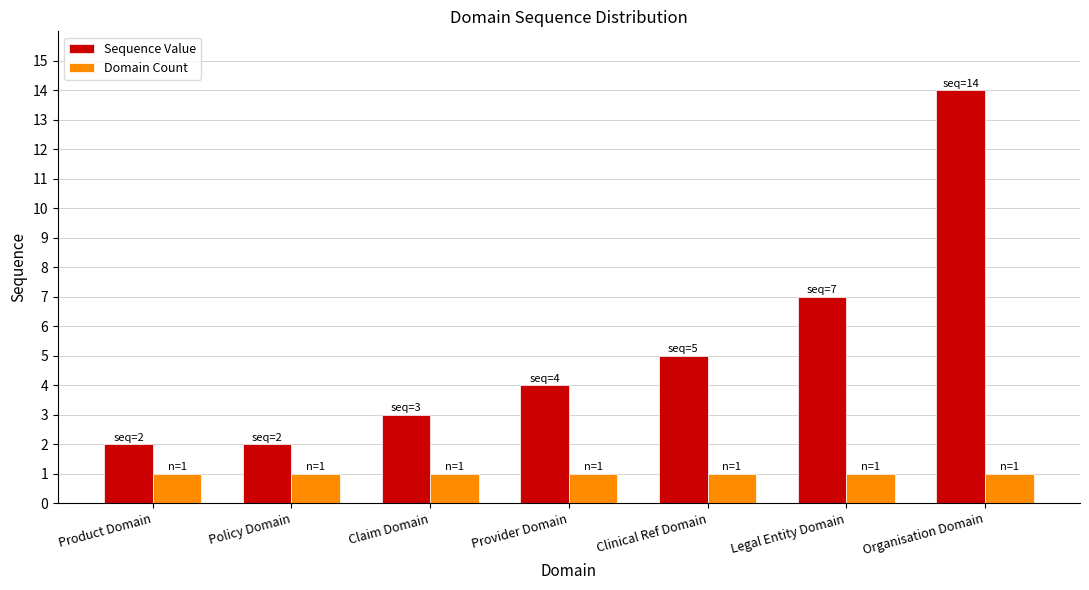

Rank the series by their average value, from highest to lowest.

Sequence Value, Domain Count